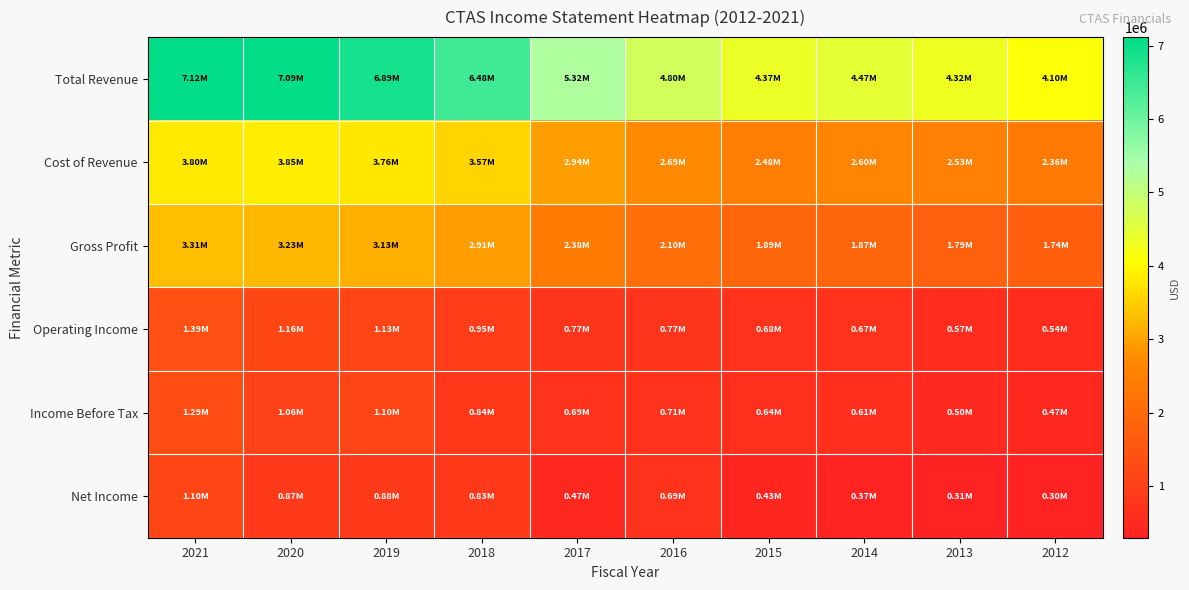

At which category is the sum across all series the highest?

2021